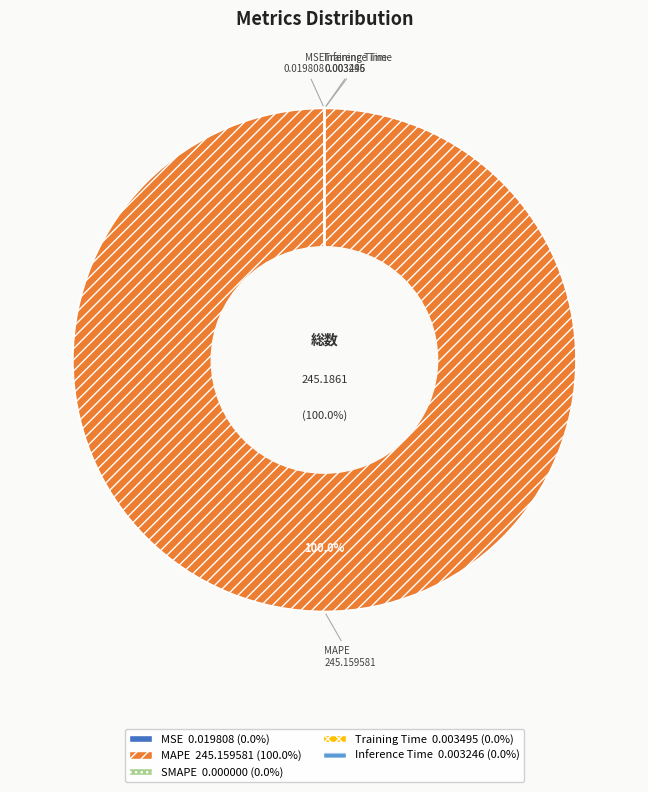

To the nearest percent, what is the difference between the largest and smallest slice percentages?

100%